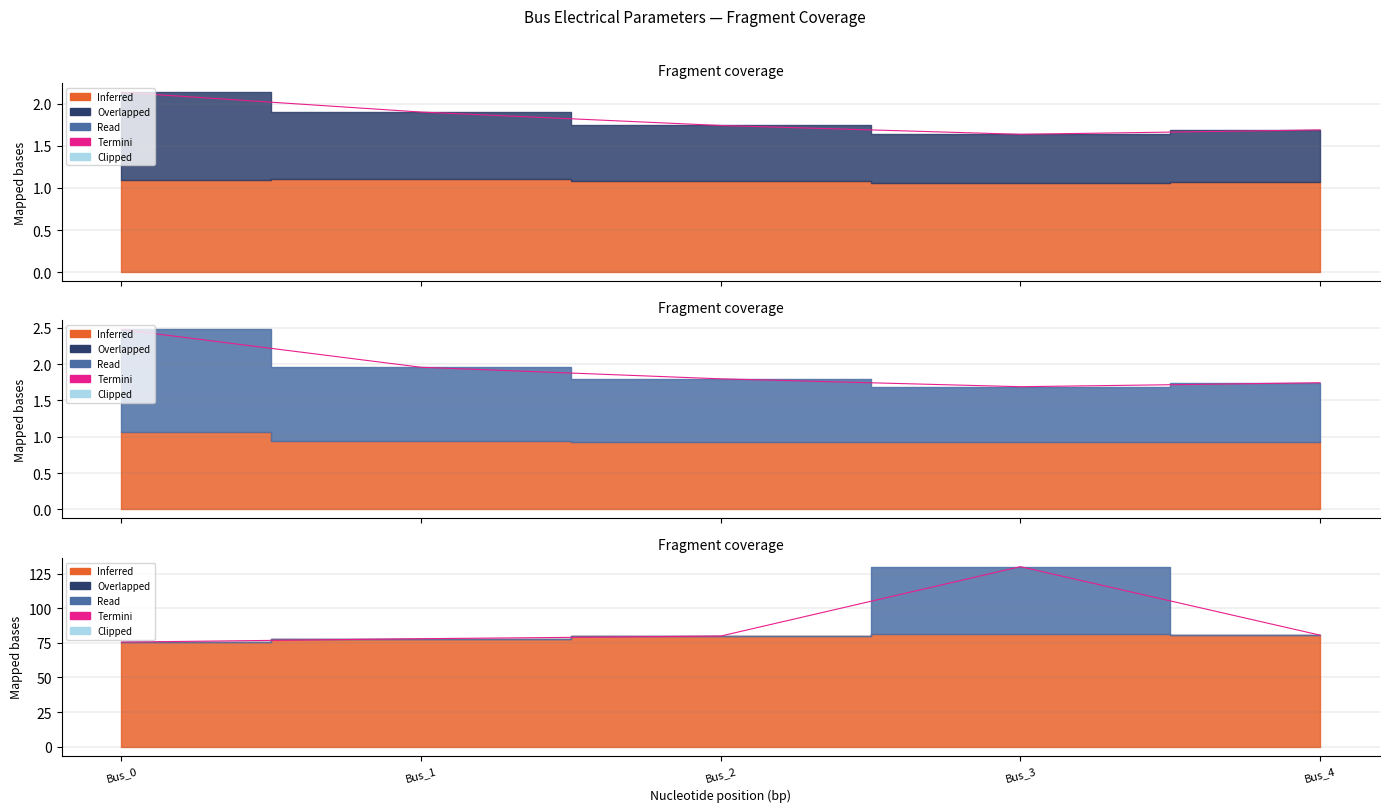

At which label does Termini reach its minimum?

Bus_0